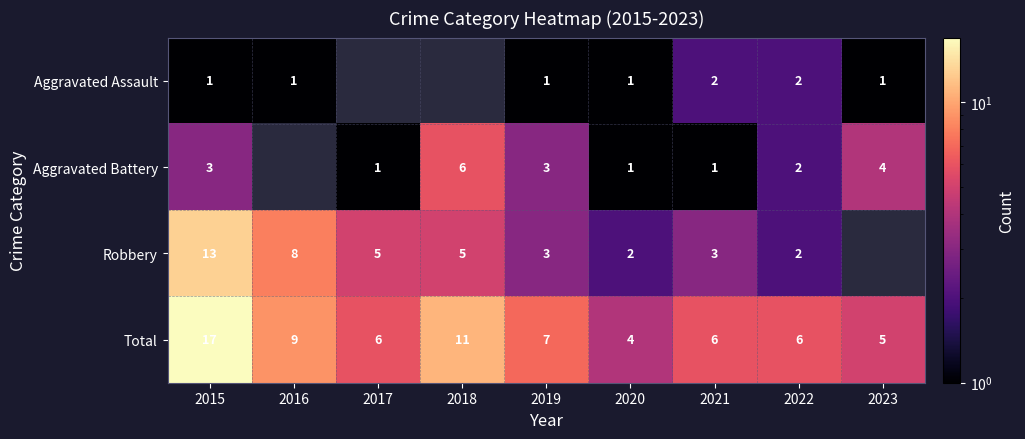

What is the approximate value of Total at 2020, to the nearest 5?

5